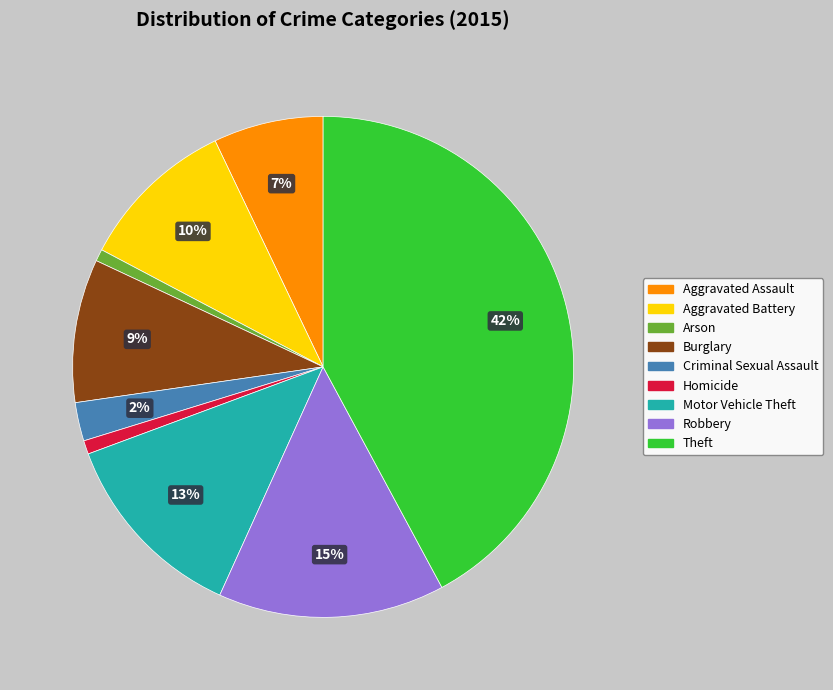

What percentage is the Robbery slice, to the nearest percent?

15%